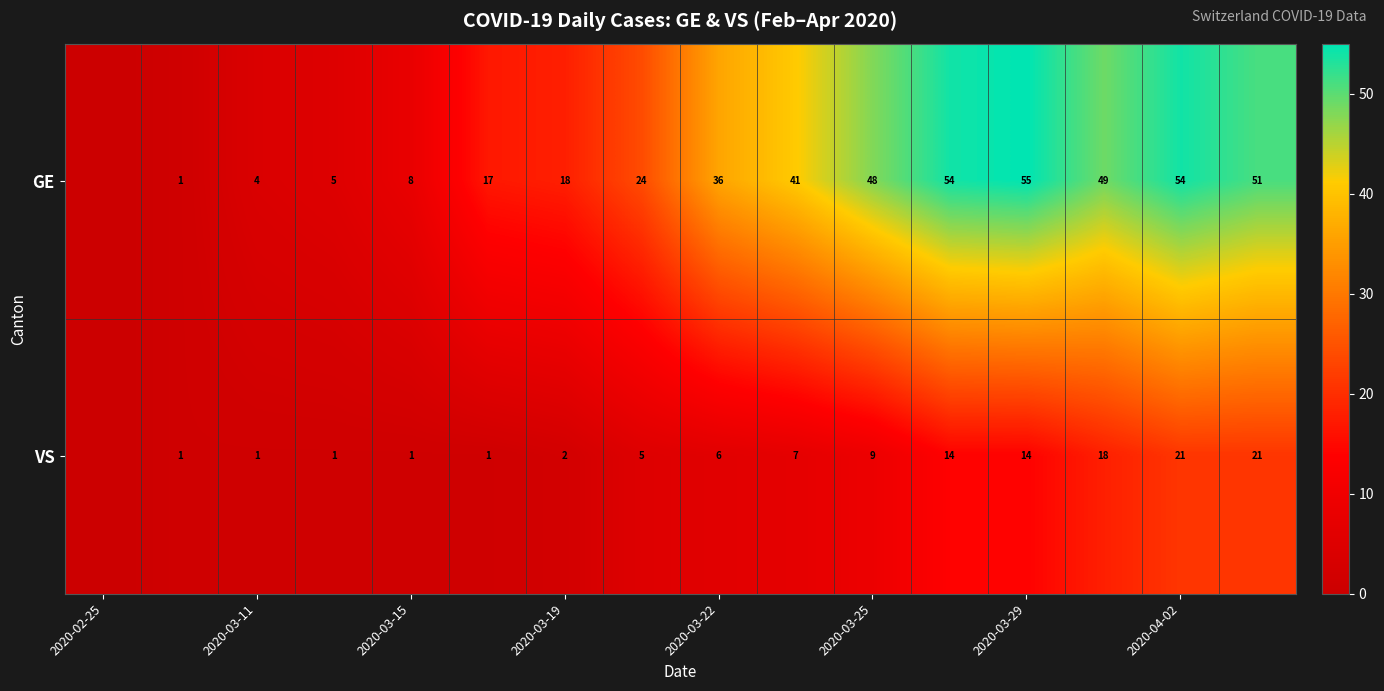

What is the difference between the GE values at 2020-03-25 and 2020-03-19?

30